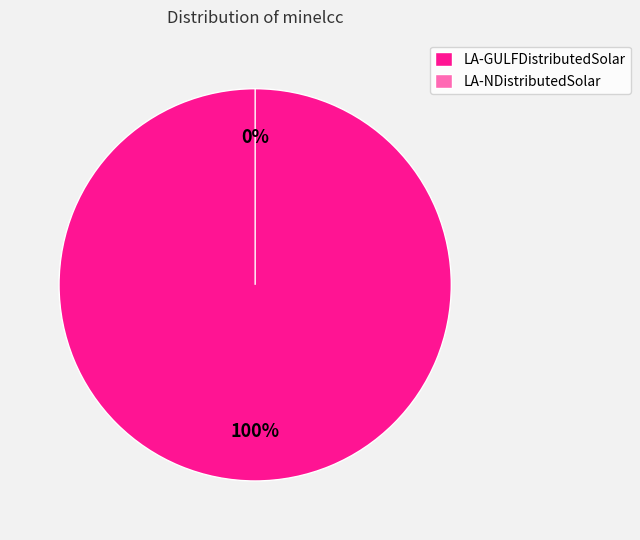

How many slices are in this pie chart?

2